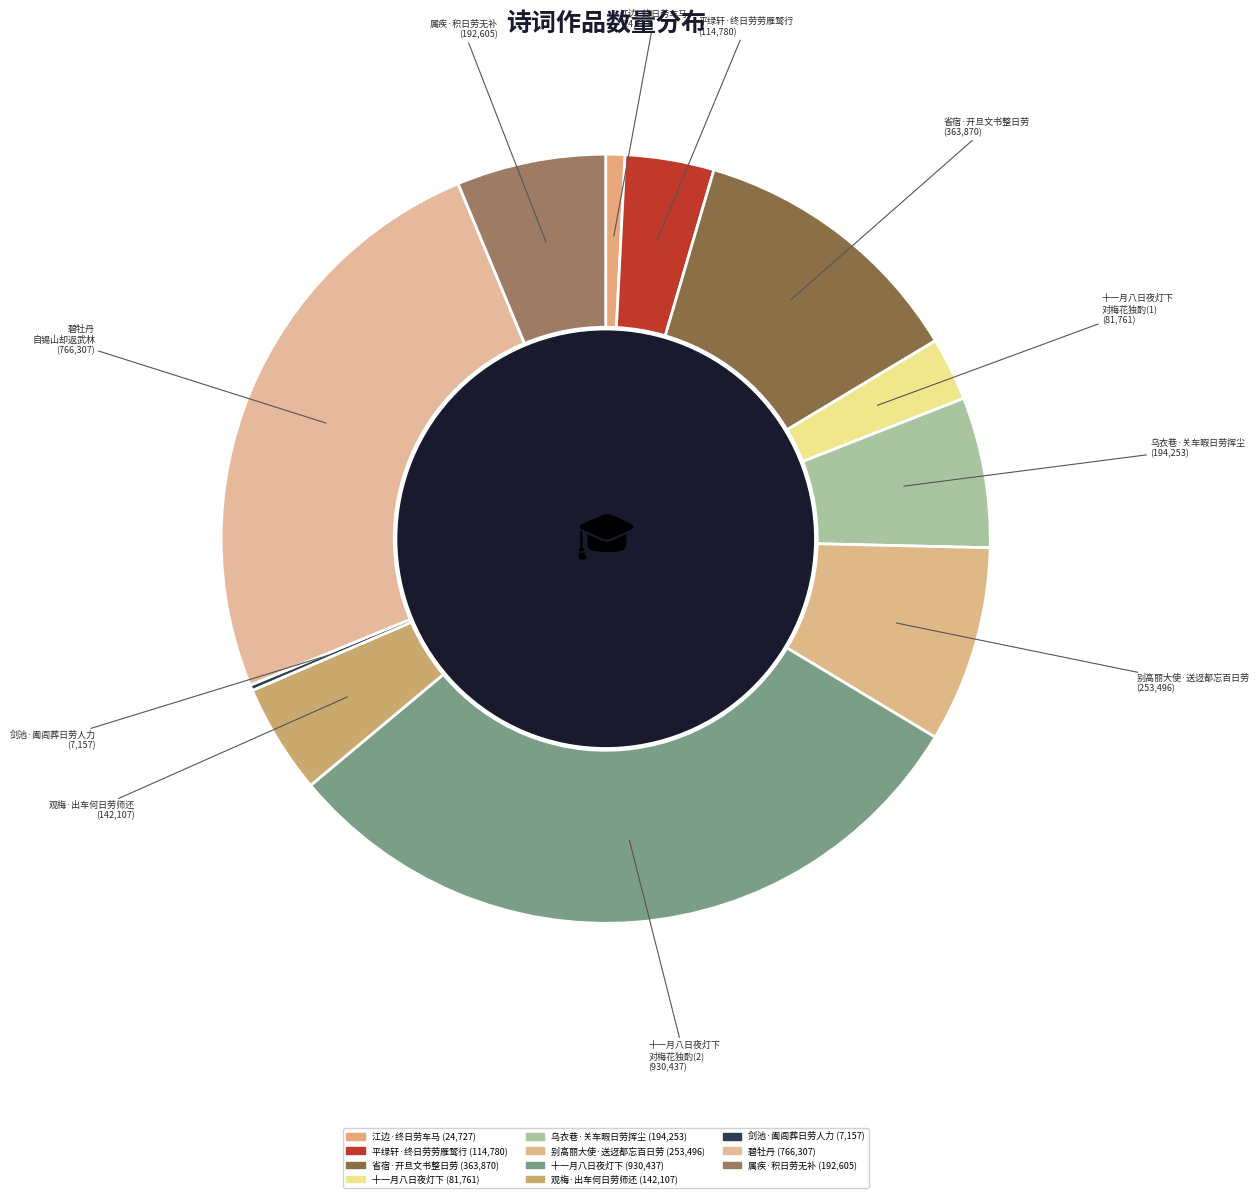

To the nearest percent, what is the average slice percentage?

9%